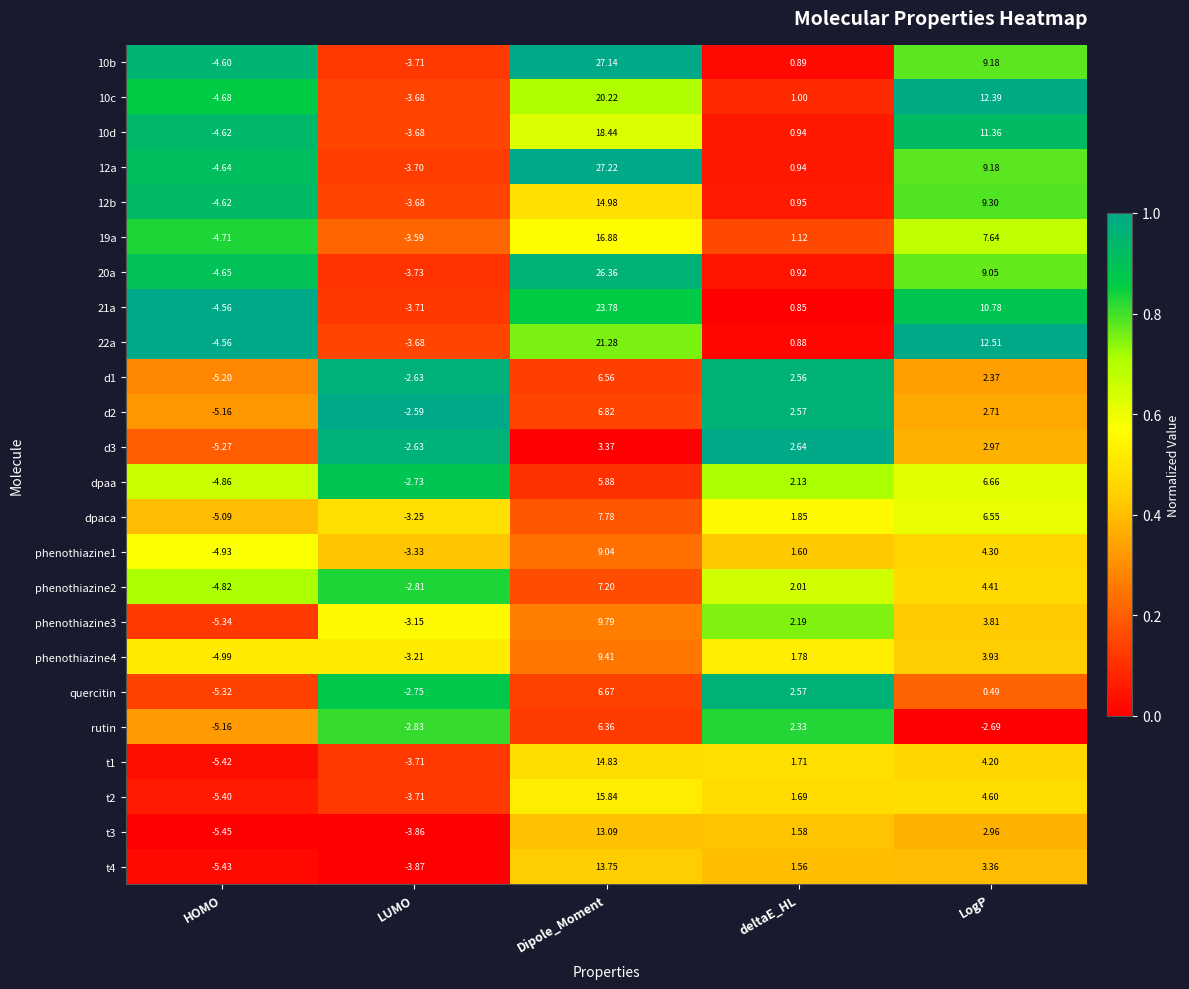

Where does the 10d series first go above 0?

Dipole_Moment